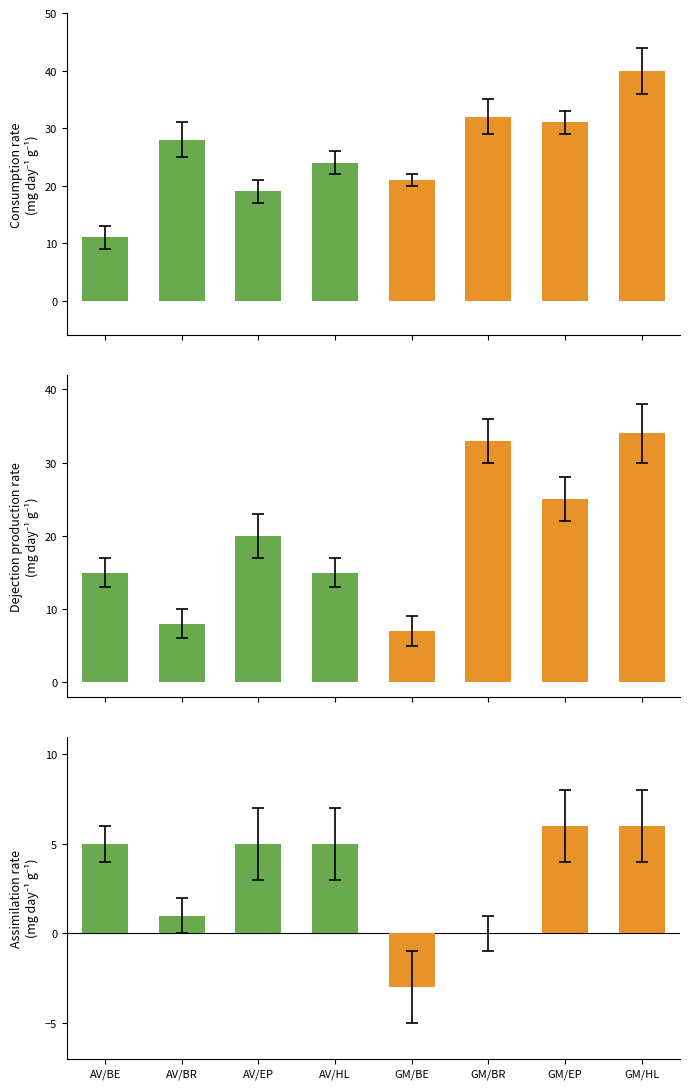

Read the Assimilation rate value at GM/EP.

6